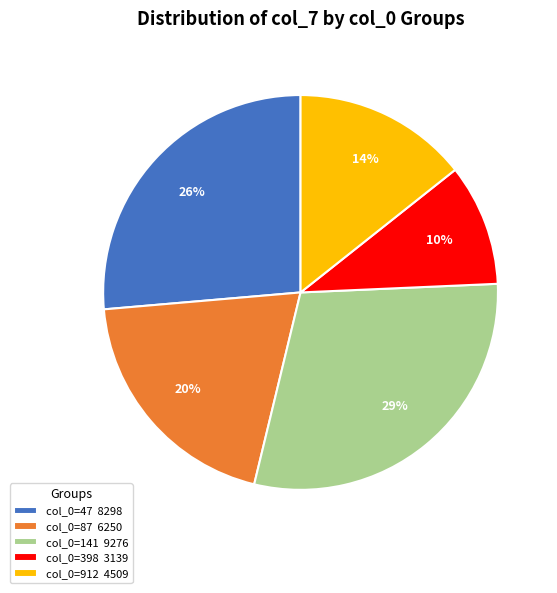

Combined, do col_0=398 3139 and col_0=47 8298 account for over 50%?

No